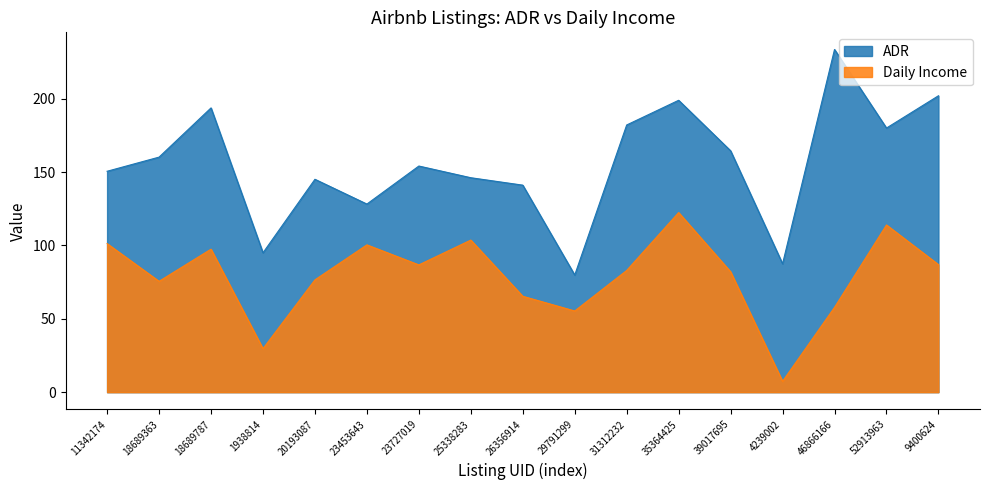

Reading right to left, what are all the values shown in this chart?

ADR: 9400624=202.0	52913963=180.0	46866166=233.5	4239002=87.5	39017695=164.5	35364425=198.9	31312232=182.1	29791299=79.8	26356914=141.1	25338283=146.1	23727019=154.1	23453643=128.2	20193087=145.1	1938814=95.0	18689787=193.7	18689363=160.2	11342174=150.5
Daily Income: 9400624=86.9	52913963=114.0	46866166=57.8	4239002=7.4	39017695=82.1	35364425=122.4	31312232=83.0	29791299=55.3	26356914=65.4	25338283=103.7	23727019=86.7	23453643=100.4	20193087=76.5	1938814=29.6	18689787=97.5	18689363=75.6	11342174=101.3